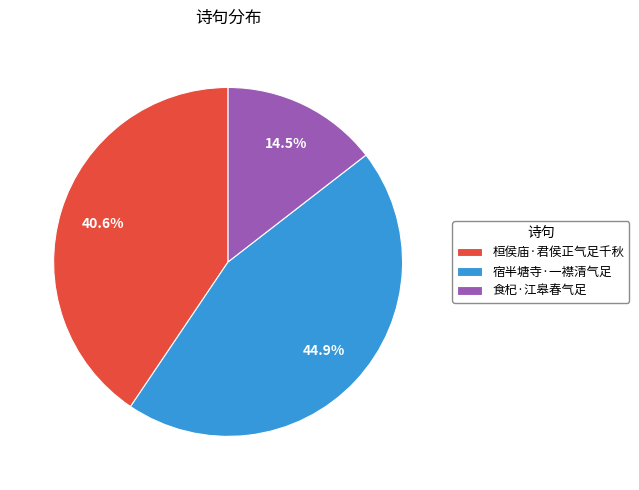

What is the ratio of the value at 宿半塘寺·一襟清气足 to the value at 桓侯庙·君侯正气足千秋?

1.1